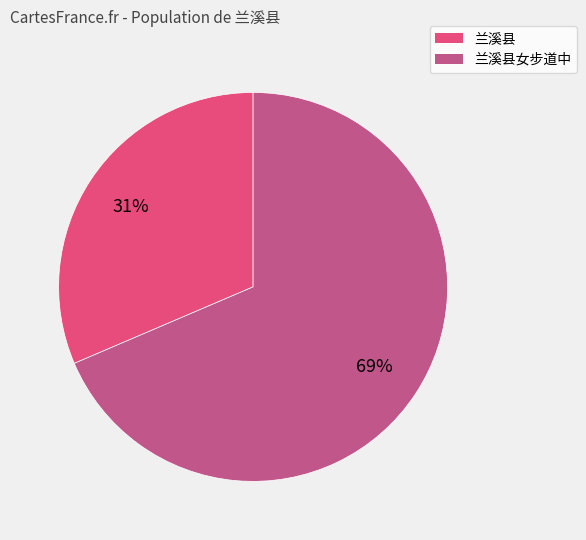

Is there any slice that represents more than half of the pie?

Yes